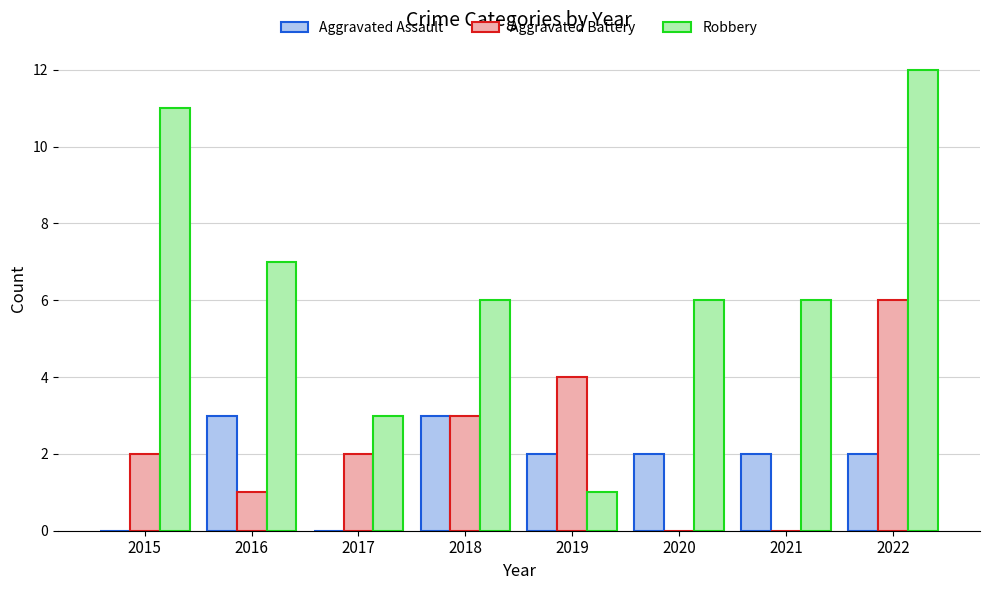

Are the bars horizontal?

No